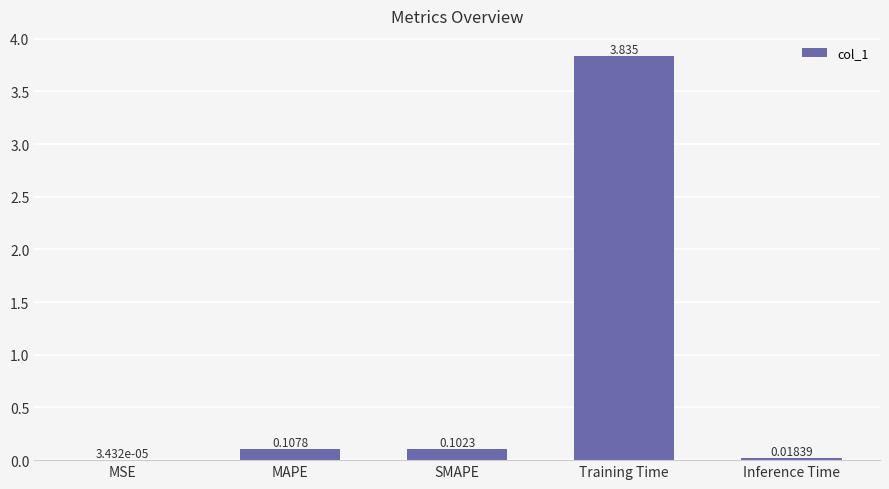

Between Inference Time and Training Time, which is larger?

Training Time